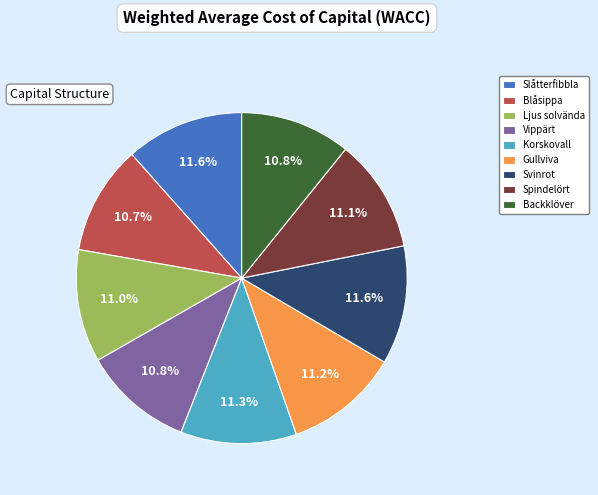

To the nearest percent, what portion does Ljus solvända represent?

11%